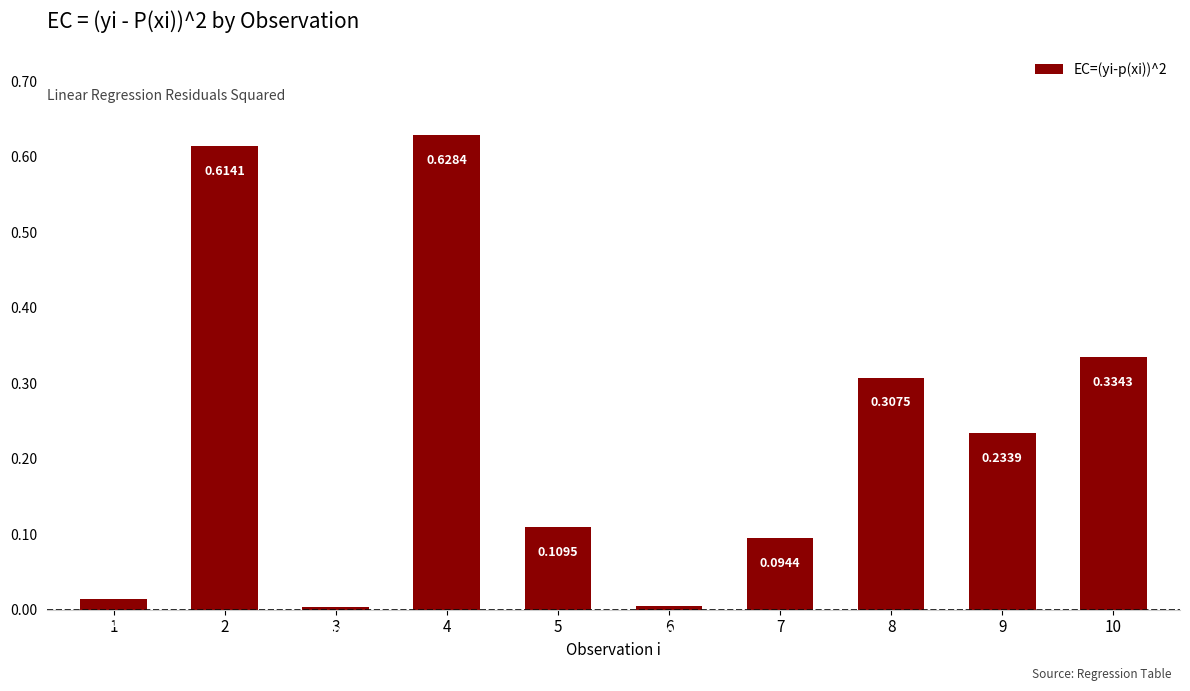

List the labels in order of value, largest first.

4, 2, 10, 8, 9, 5, 7, 1, 6, 3